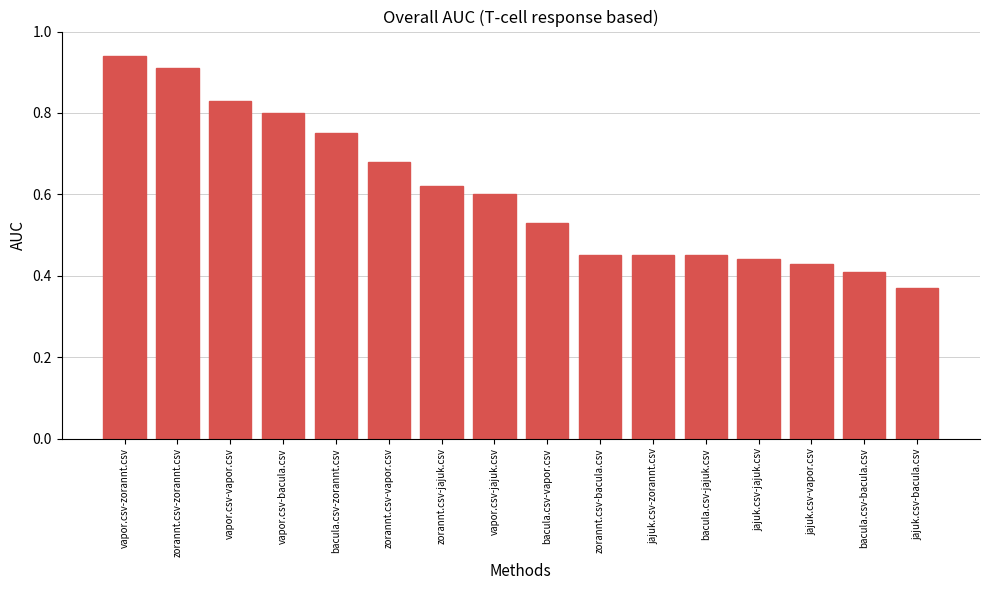

Count the values in the range 0 to 1.

16